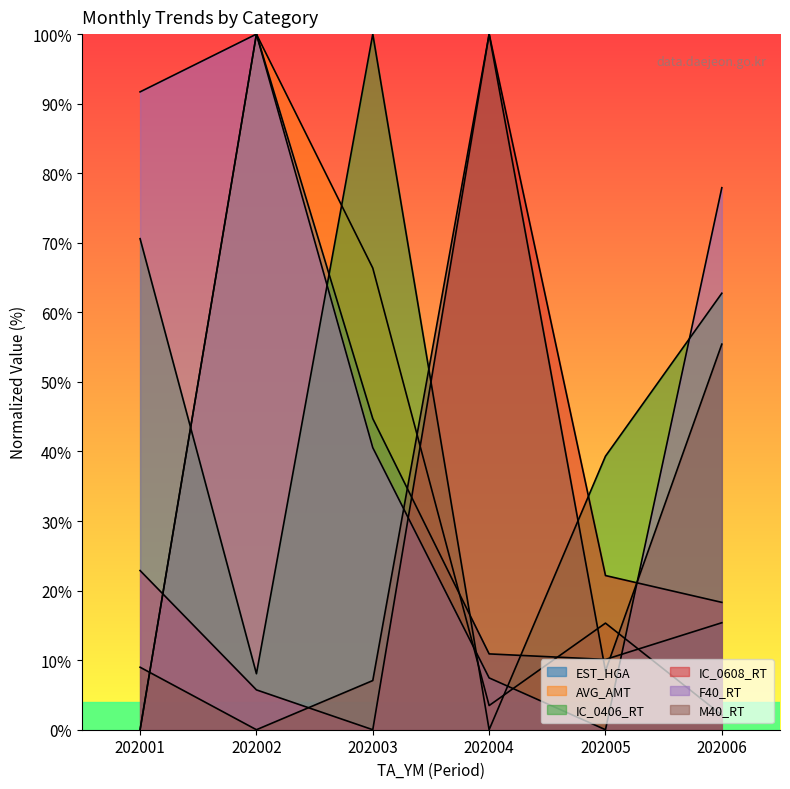

Between 202003 and 202005, which series saw the biggest shift?

IC_0406_RT